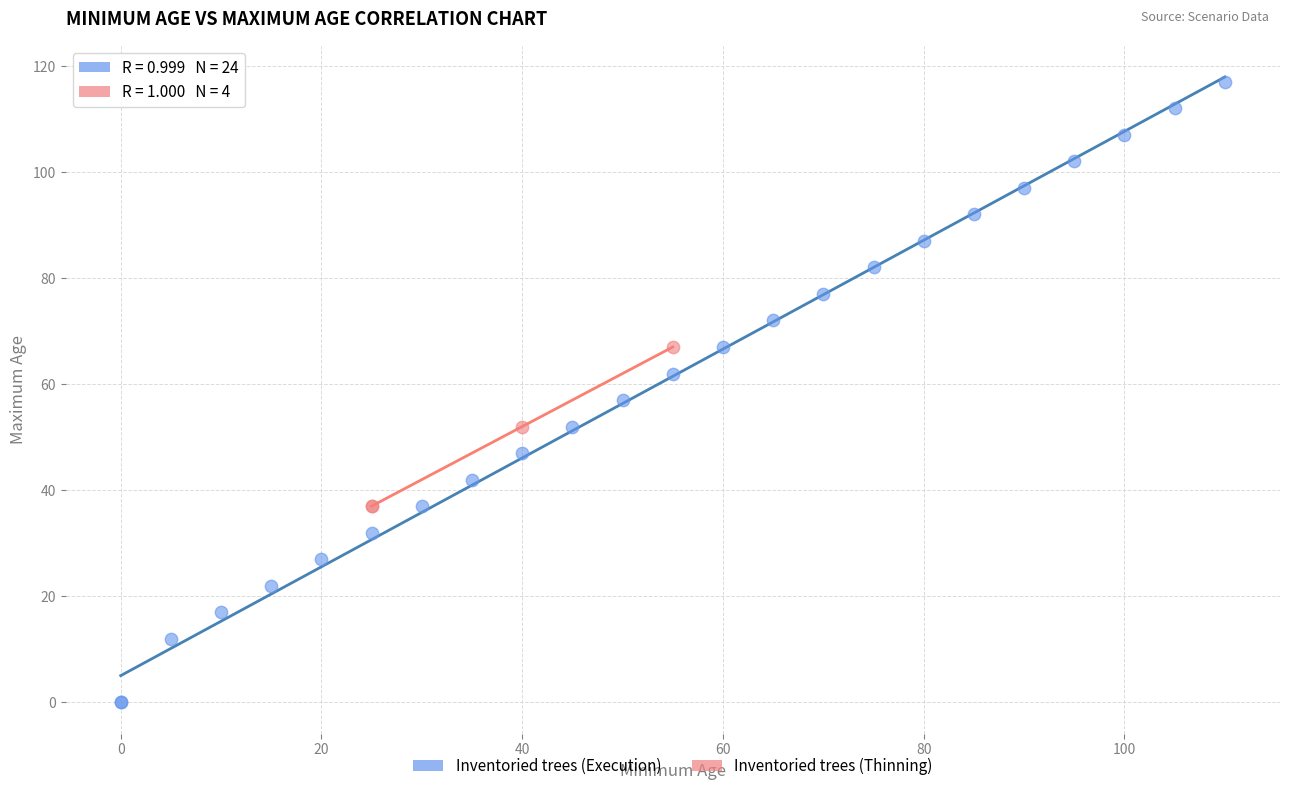

Which series contains the highest Y value?

Inventoried trees (Execution)